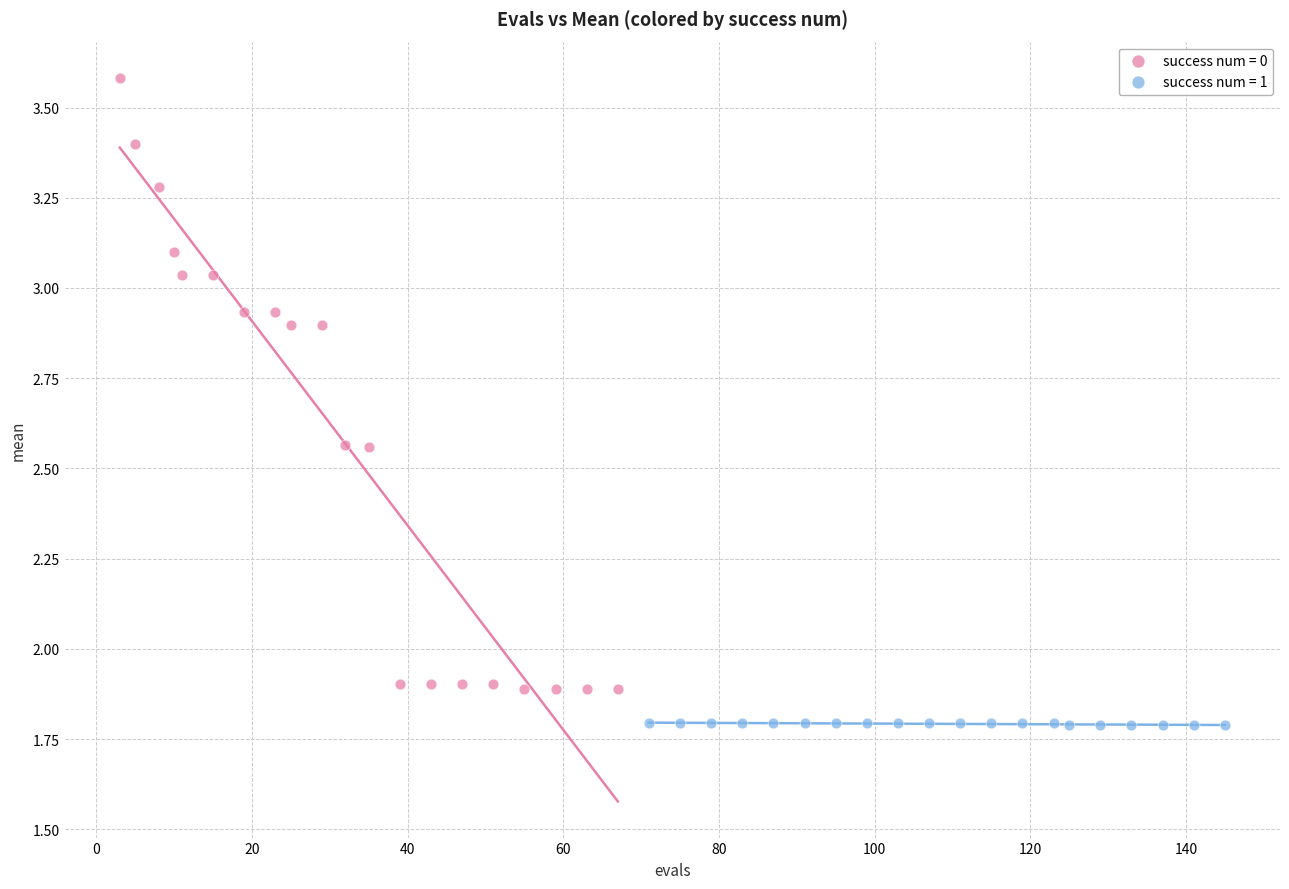

Which series contains the lowest Y value?

success num = 1